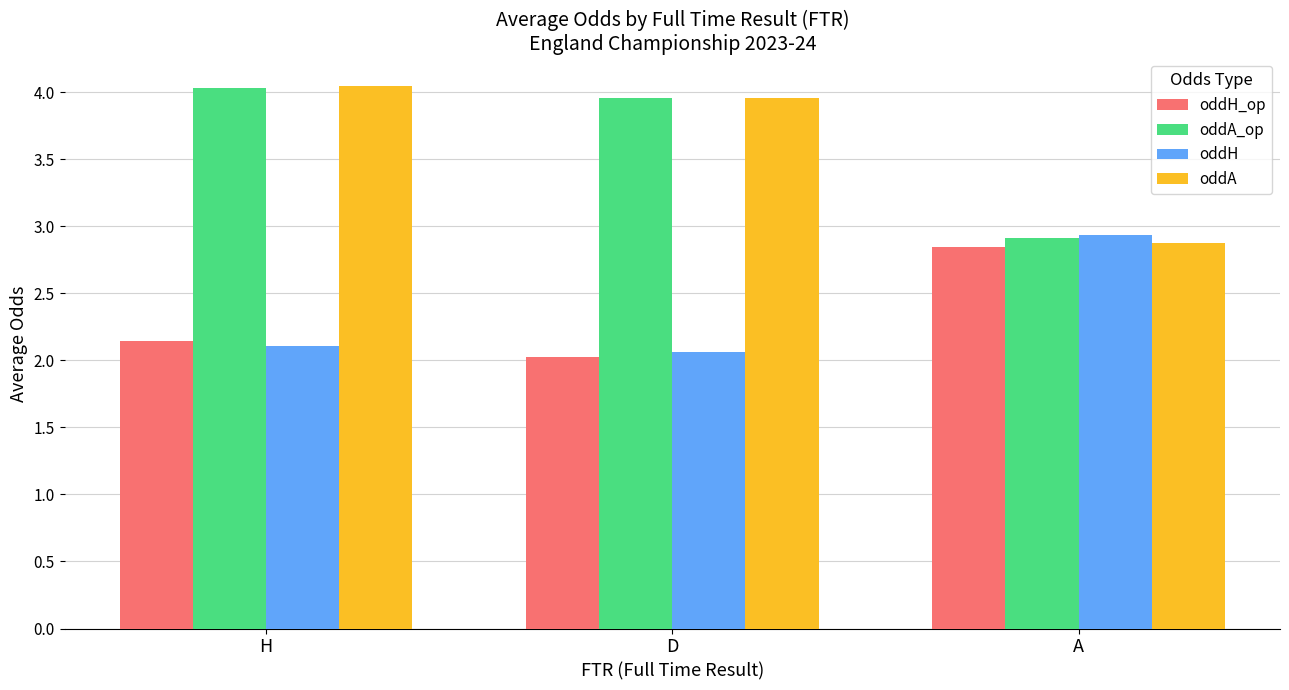

At which category does the chart reach its peak across all series?

H